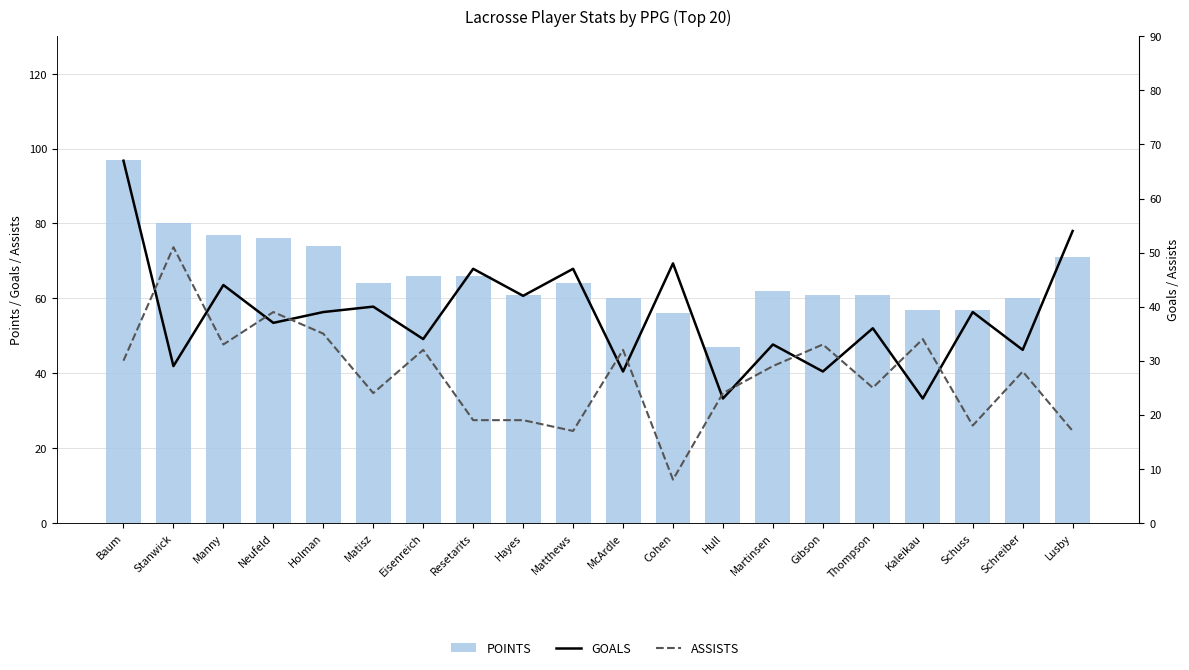

Which category has the highest value in the ASSISTS series?

Stanwick